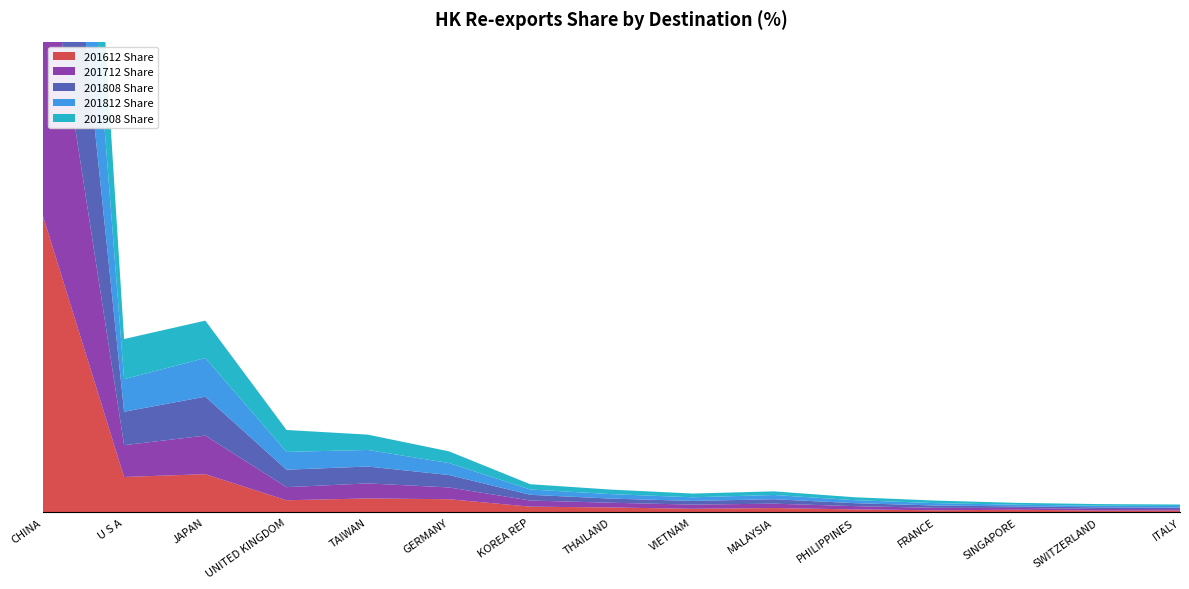

Reading left to right, extract all data points from this chart.

201612 Share: 66.2	7.9	8.5	2.7	3.1	2.9	1.2	1.1	0.8	0.9	0.6	0.4	0.6	0.4	0.4
201712 Share: 66.3	7.1	8.6	2.9	3.4	2.6	1.4	1.1	0.9	1.0	0.7	0.5	0.4	0.4	0.3
201808 Share: 64.9	7.5	8.7	3.9	3.8	2.8	1.3	0.9	0.8	1.0	0.7	0.5	0.3	0.4	0.3
201812 Share: 65.2	7.3	8.6	4.0	3.7	2.7	1.2	1.0	0.8	0.9	0.7	0.5	0.4	0.4	0.3
201908 Share: 63.2	9.0	8.3	4.9	3.4	2.6	1.2	1.0	0.8	0.8	0.7	0.6	0.4	0.4	0.3